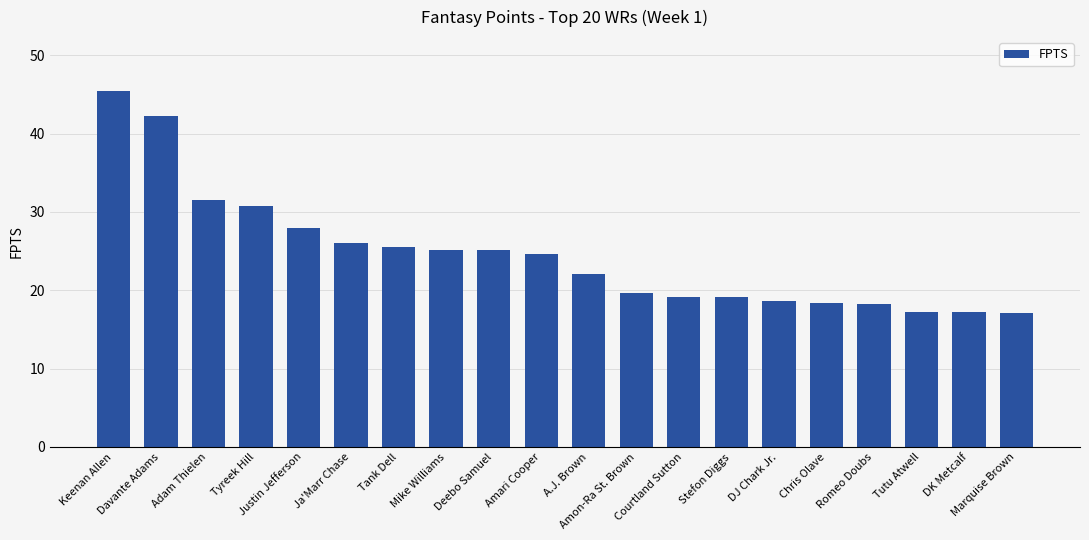

What is the sum of all values?

490.9